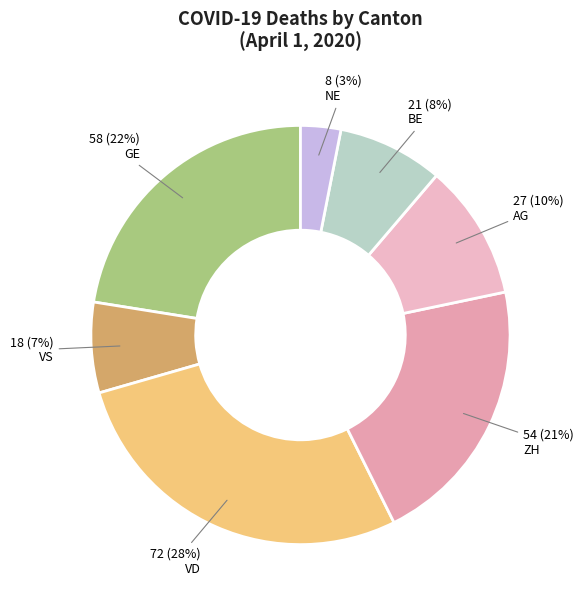

Combined, do ZH and NE account for over 50%?

No